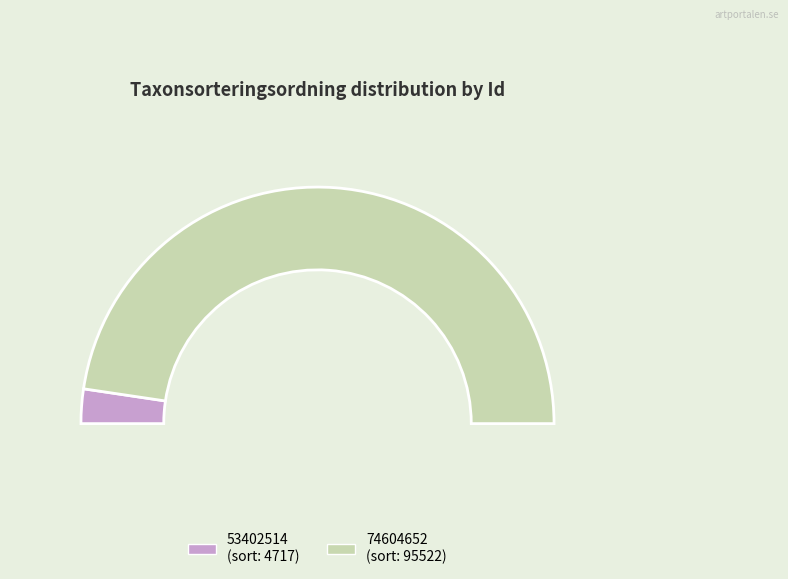

The 53402514 slice represents 5% of the pie. True or false?

True